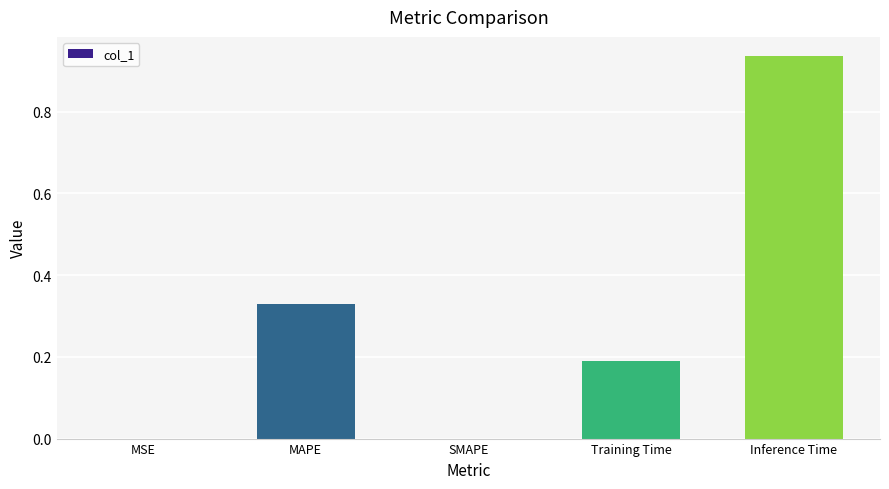

Between MSE and MAPE, which is larger?

MAPE